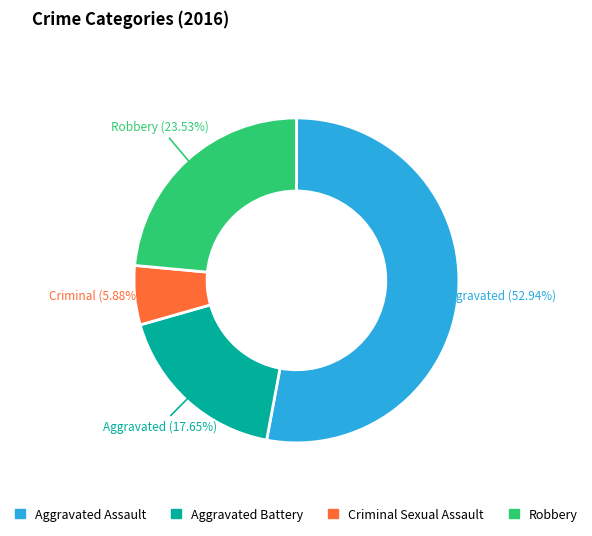

To the nearest percent, what is the combined percentage of Criminal Sexual Assault and Aggravated Assault?

59%